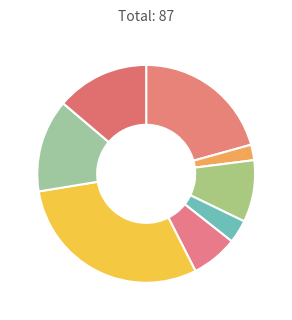

Which slice is the smallest?

2011